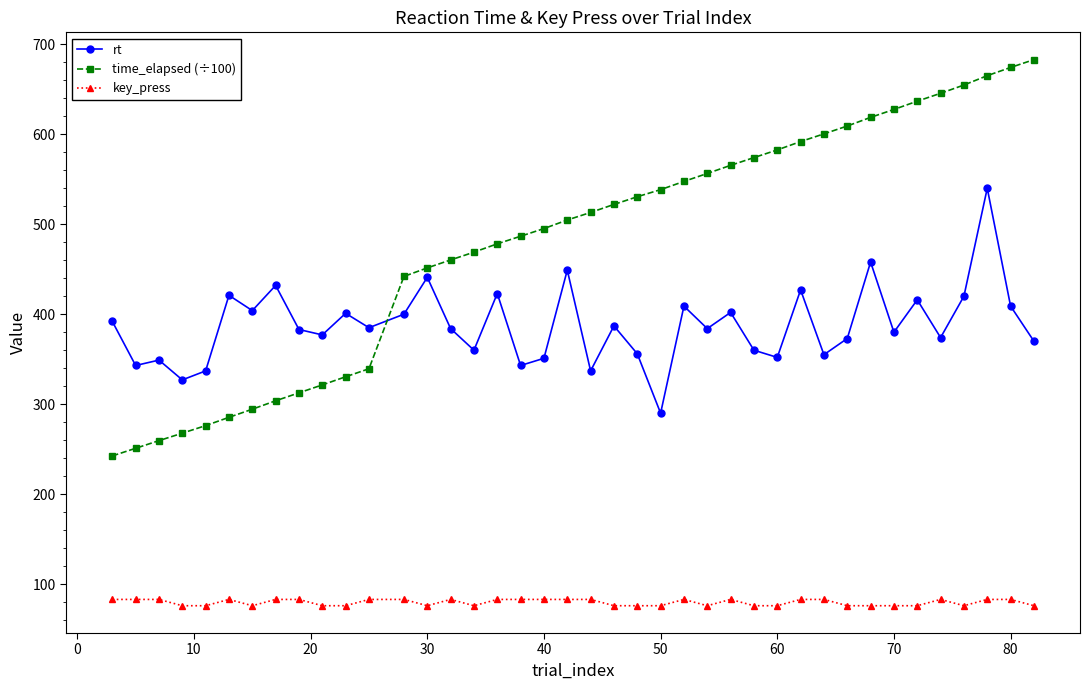

What is the difference between the maximum and minimum values in the key_press series?

7.0